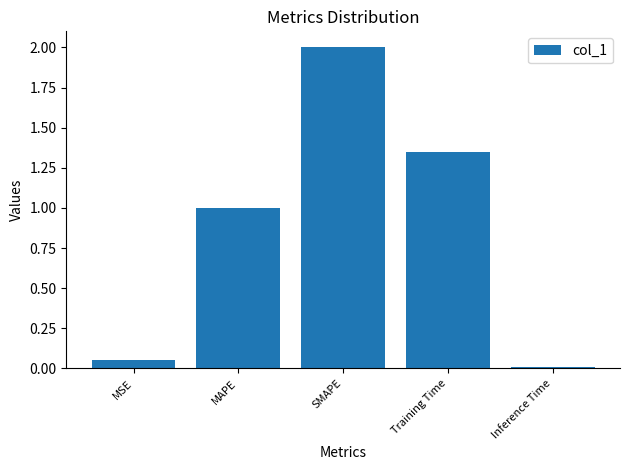

How many values are below 1?

2